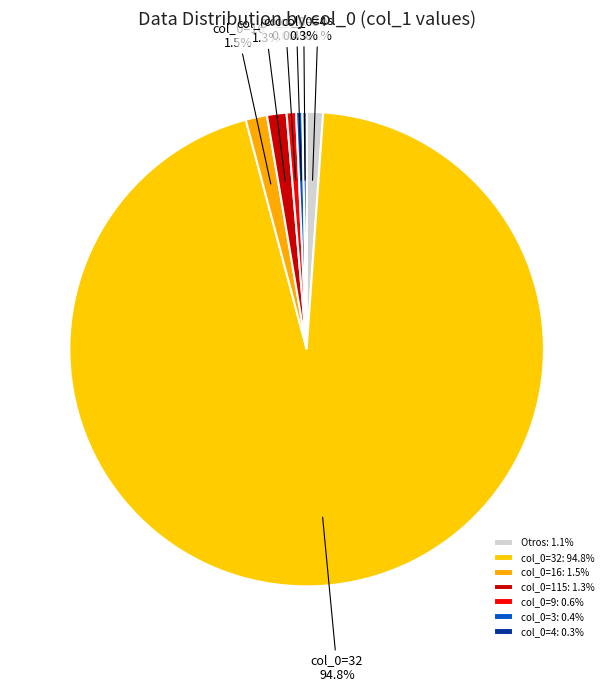

How many slices are in this pie chart?

7